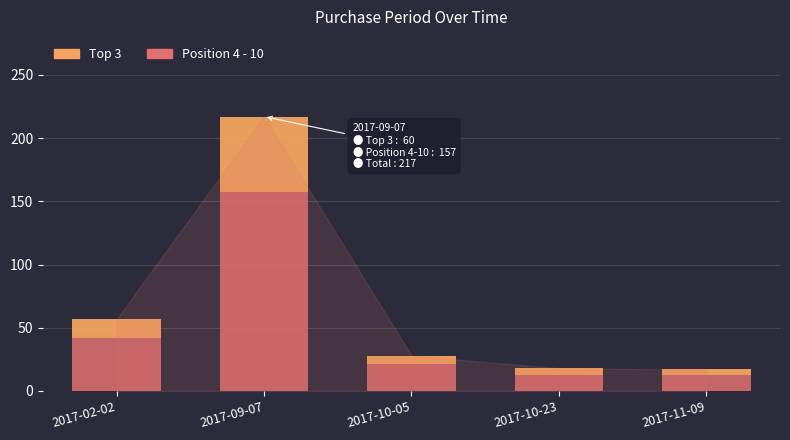

At which category is the sum across all series the highest?

2017-09-07